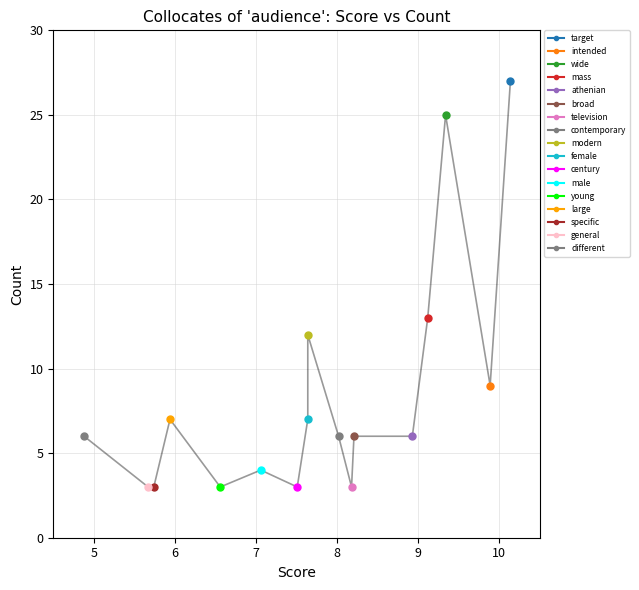

What is the sum of the values at different and intended?

15